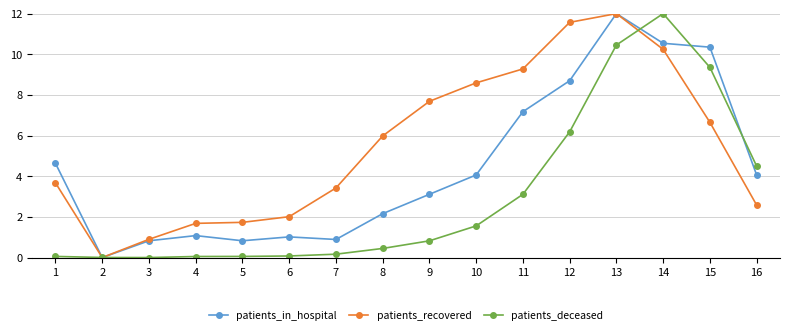

Between 2 and 6, which series saw the biggest shift?

patients_recovered